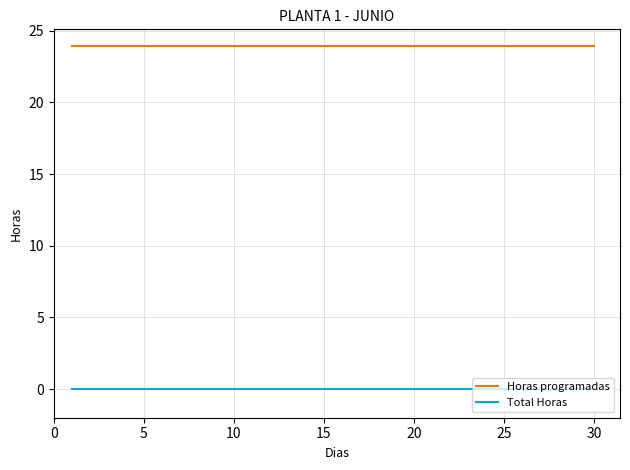

What are all the series names shown in the legend?

Horas programadas, Total Horas